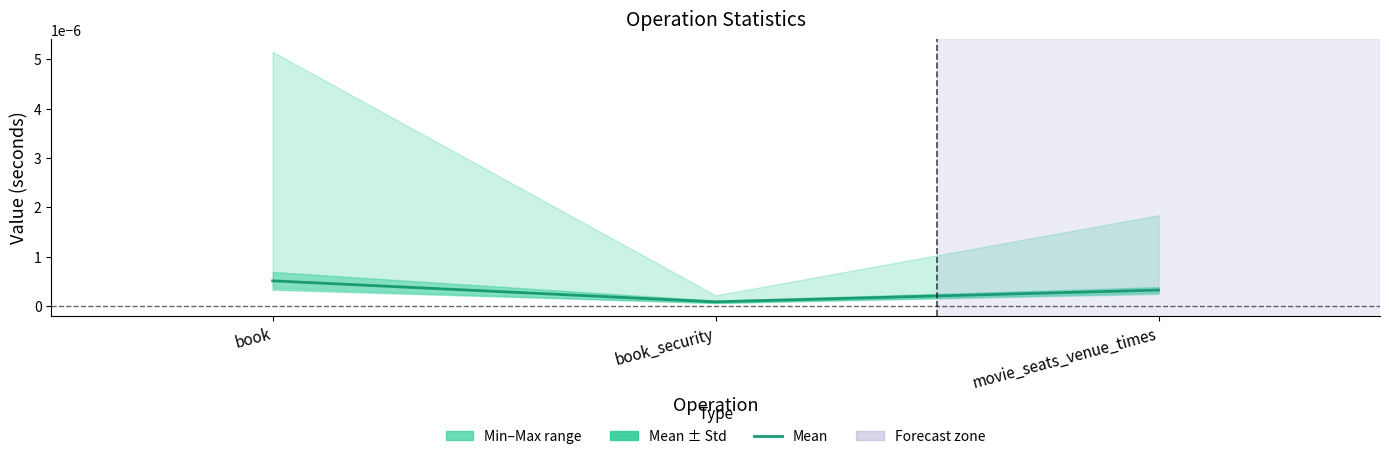

Does the chart have visible grid lines?

No